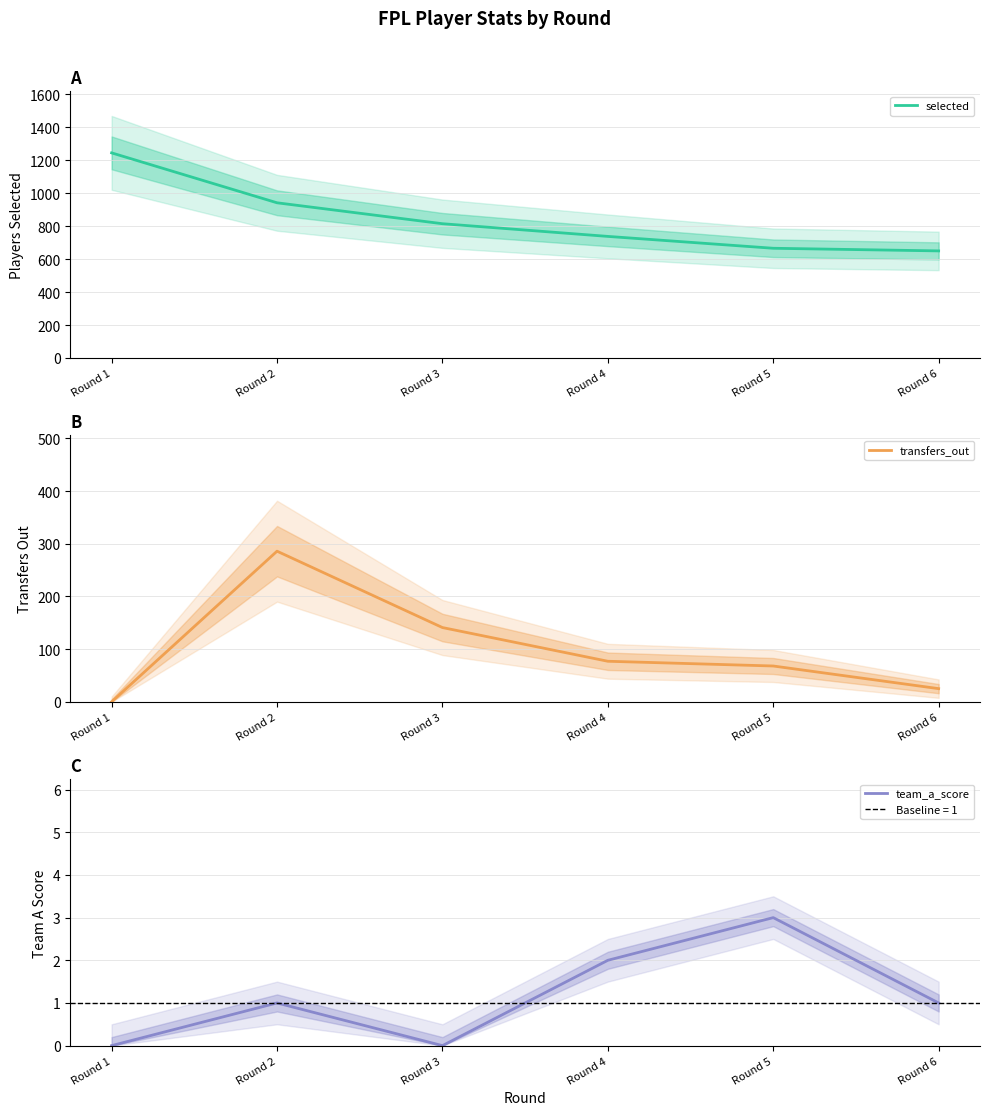

Which has a higher value, Round 3 or Round 6?

Round 3